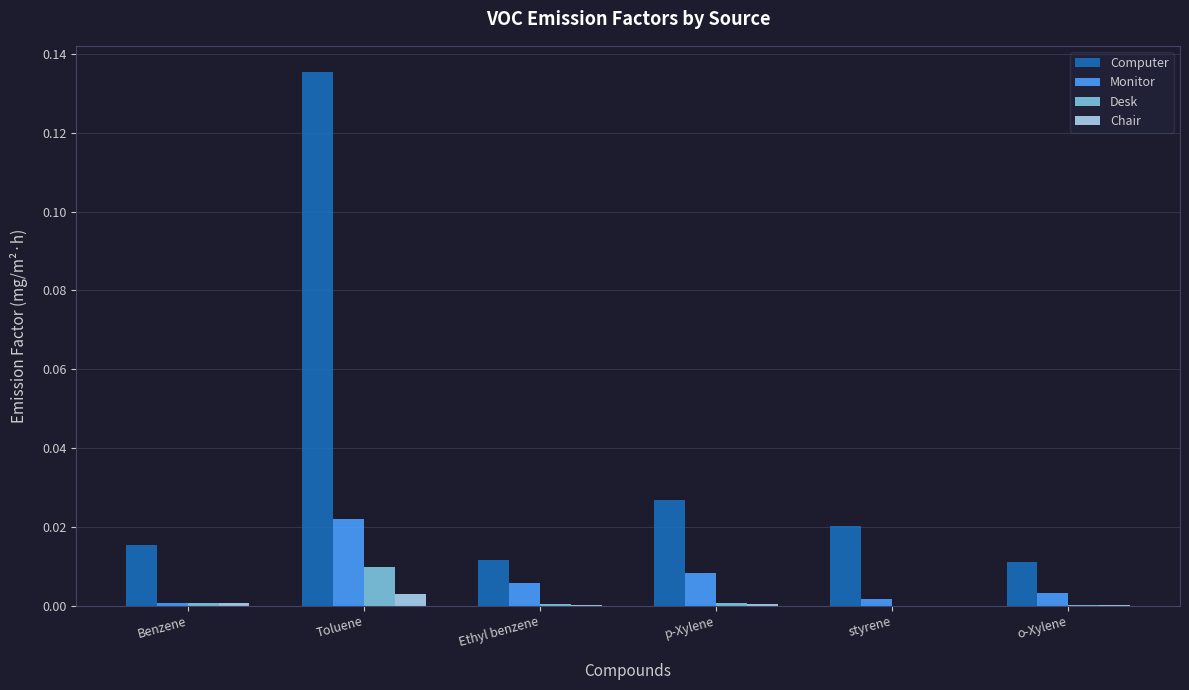

The value of Computer at Benzene is 0.0. True or false?

True